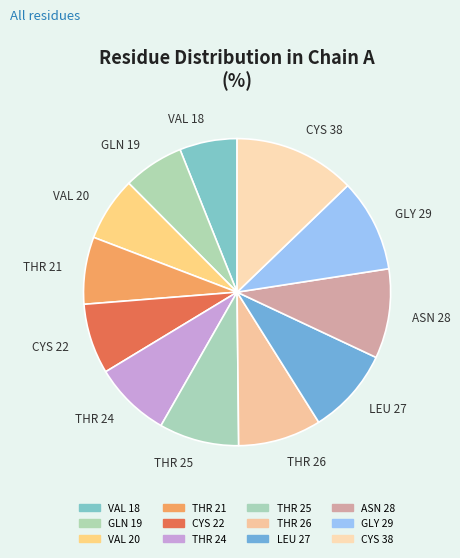

How many segments does this pie chart have?

12